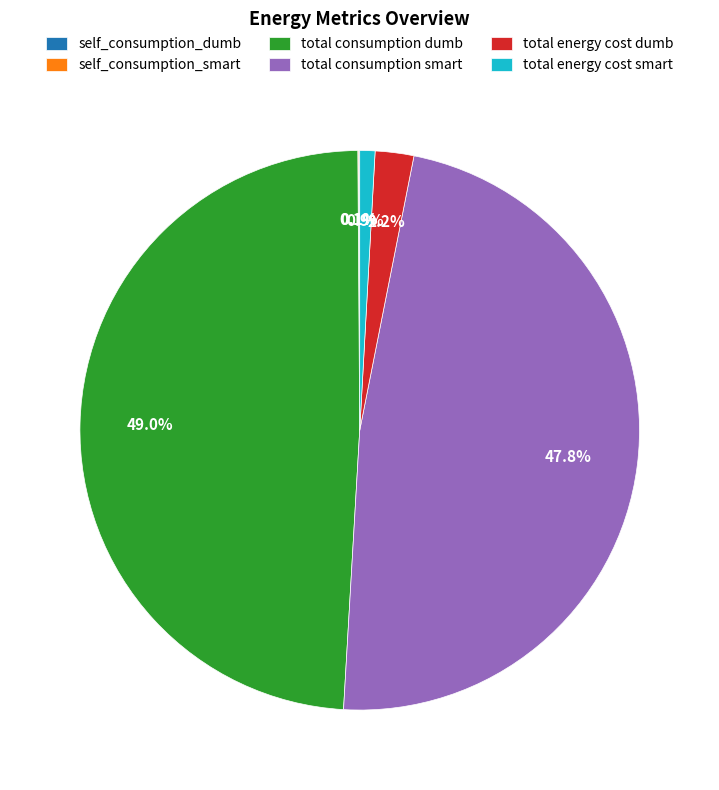

Is there any slice that represents more than half of the pie?

No